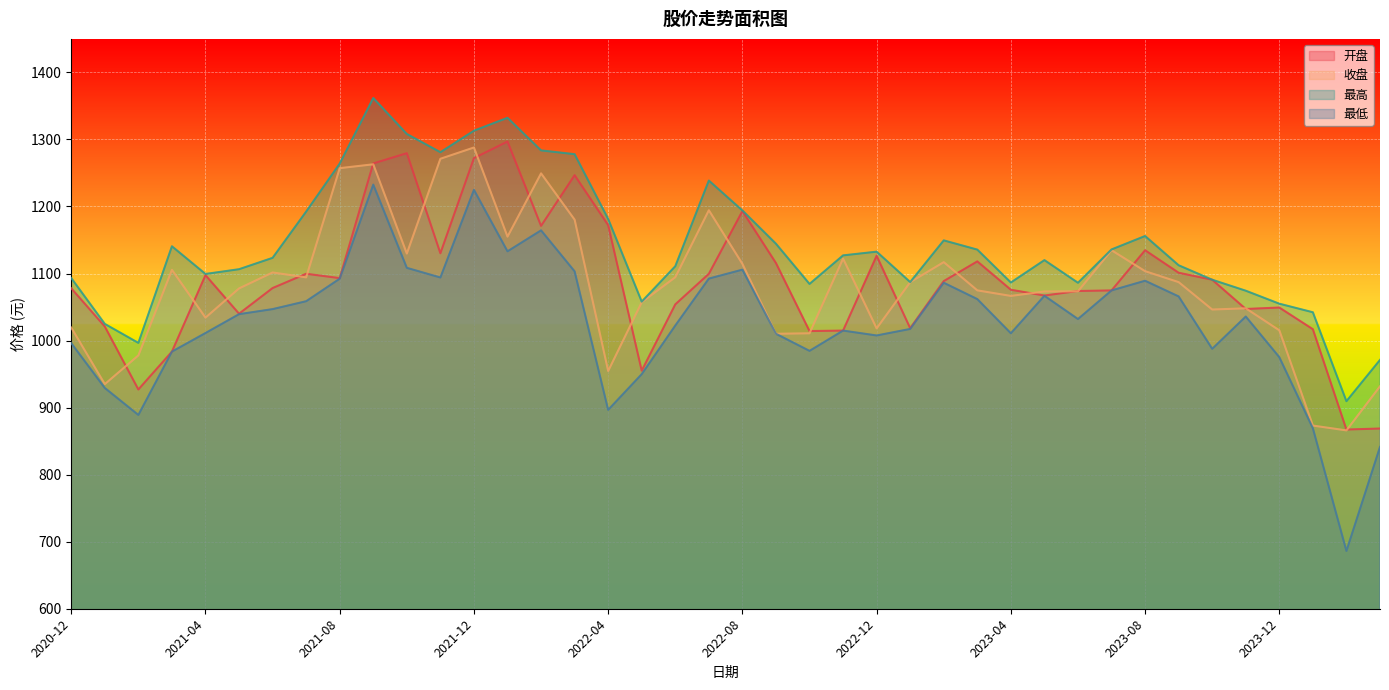

Reading left to right, extract all data points from this chart.

开盘: 1078.0	1021.0	927.0	983.5	1097.7	1040.1	1078.4	1099.7	1093.2	1264.2	1279.5	1130.2	1272.2	1296.9	1171.1	1246.7	1172.2	955.1	1054.0	1099.5	1193.2	1115.7	1014.2	1014.9	1126.5	1018.5	1088.7	1118.1	1075.8	1067.2	1074.0	1074.8	1134.8	1101.2	1090.8	1047.2	1049.3	1017.0	867.3	868.8
收盘: 1019.3	935.0	977.8	1105.5	1034.2	1077.8	1101.6	1094.3	1257.2	1262.9	1129.8	1271.2	1288.0	1155.0	1249.4	1180.3	954.6	1057.2	1094.4	1194.4	1114.4	1010.1	1010.9	1122.2	1018.2	1087.1	1117.0	1074.9	1066.6	1073.2	1073.5	1134.7	1103.5	1087.2	1046.3	1048.1	1015.3	873.2	866.0	931.8
最高: 1093.2	1024.9	996.6	1140.7	1099.4	1106.5	1123.4	1192.4	1264.0	1361.8	1308.2	1281.0	1313.1	1332.3	1283.7	1278.0	1181.4	1058.1	1110.9	1238.7	1194.1	1144.5	1084.5	1127.1	1132.6	1087.3	1149.5	1135.7	1086.6	1120.0	1086.2	1135.9	1156.0	1112.3	1090.8	1074.4	1055.0	1042.2	909.6	971.2
最低: 996.2	929.3	889.1	983.5	1011.3	1039.4	1046.9	1058.7	1092.3	1232.7	1108.5	1094.1	1224.8	1133.2	1164.4	1103.3	896.6	950.0	1022.5	1092.5	1105.8	1010.1	984.7	1014.9	1007.6	1017.4	1086.3	1061.9	1010.9	1066.8	1032.1	1074.8	1089.2	1065.9	987.7	1035.9	975.2	869.2	686.2	841.4